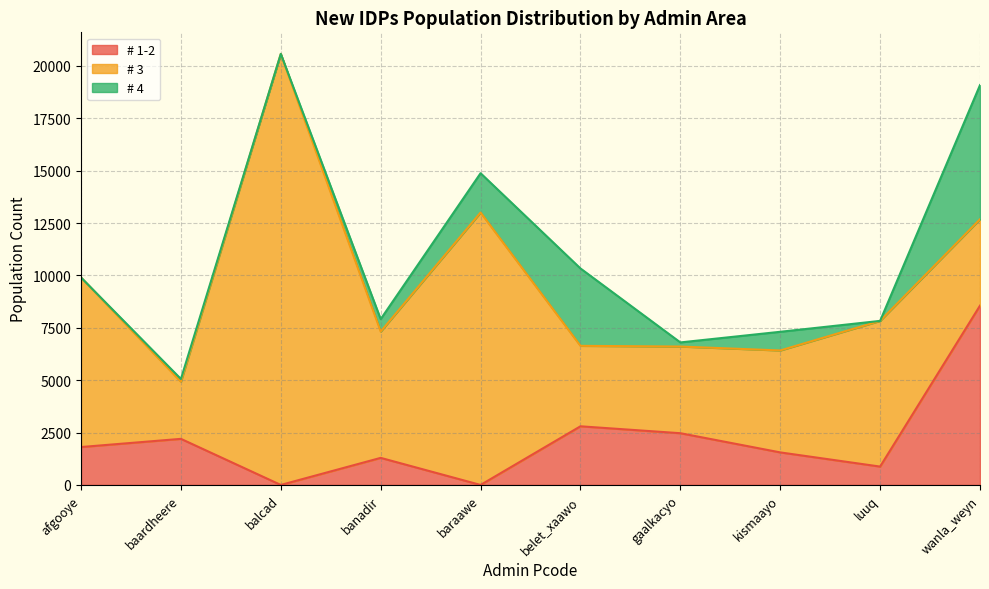

How many categories are shown in the chart?

10